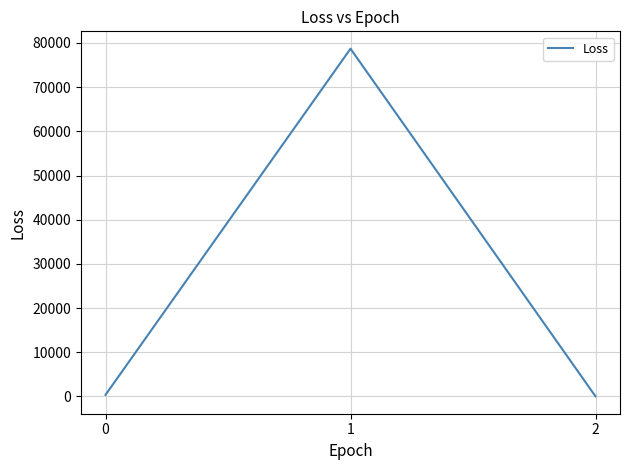

What is the sum of all values?

79045.7